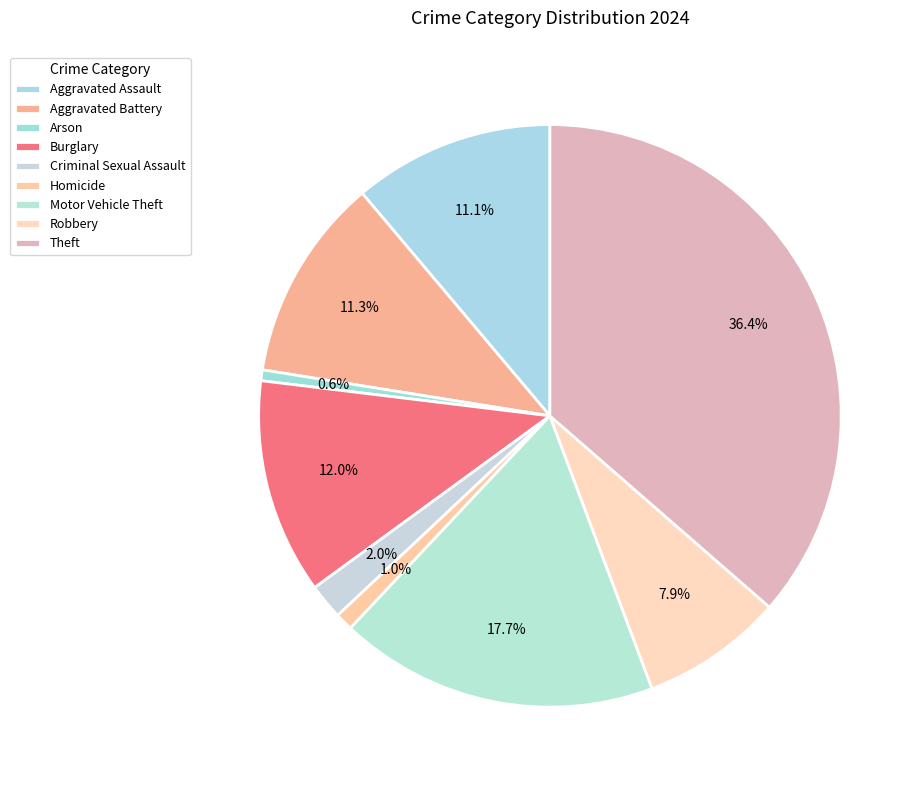

What is the largest slice in the pie chart?

Theft